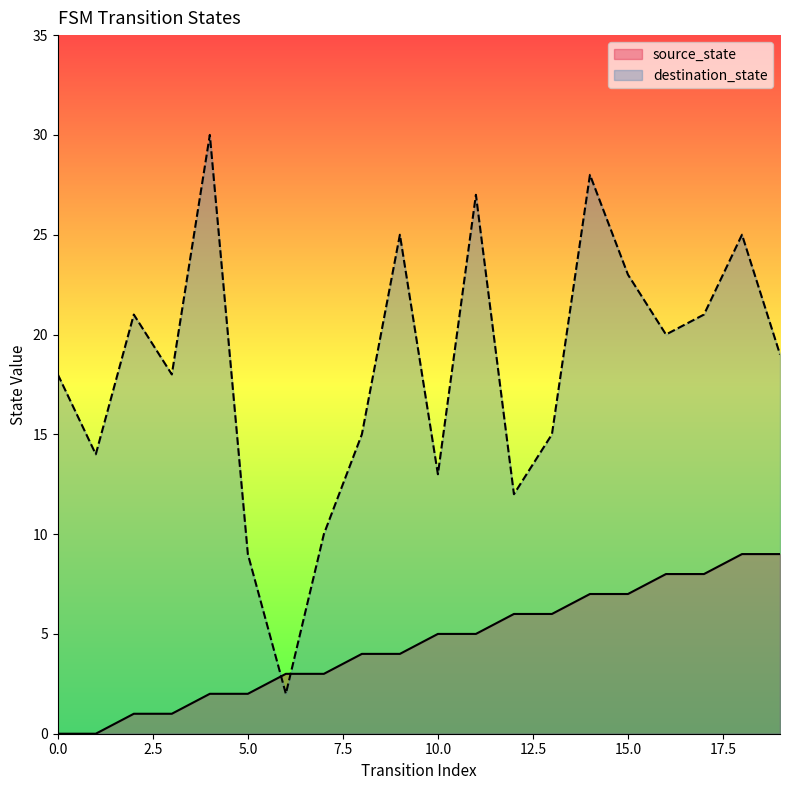

What value does the destination_state series have at 17?

21